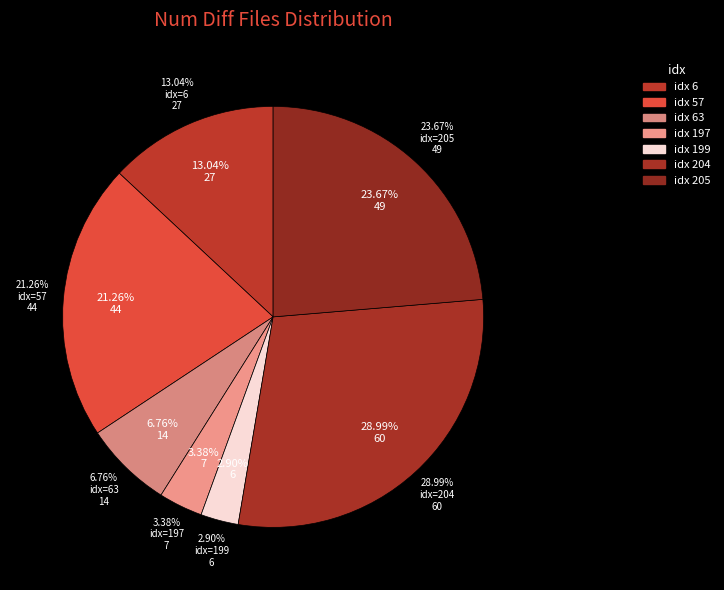

True or false: 199 accounts for 11% of the total.

False